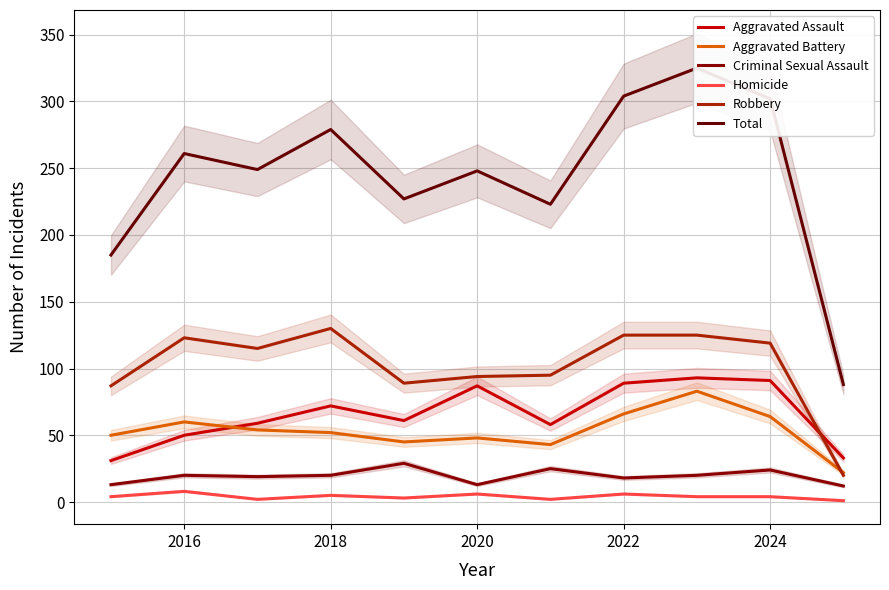

What is the highest value of the Homicide series?

8